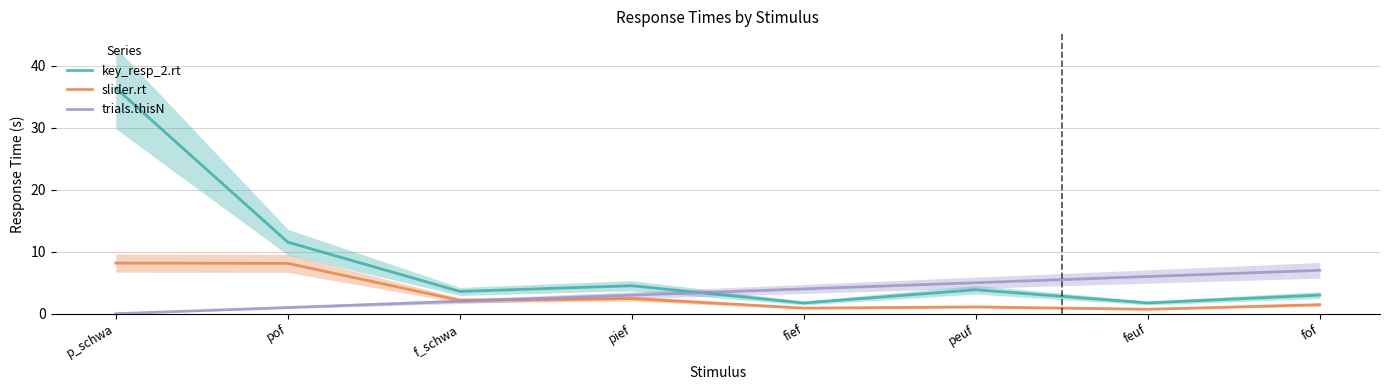

Count the number of categories in the chart.

8